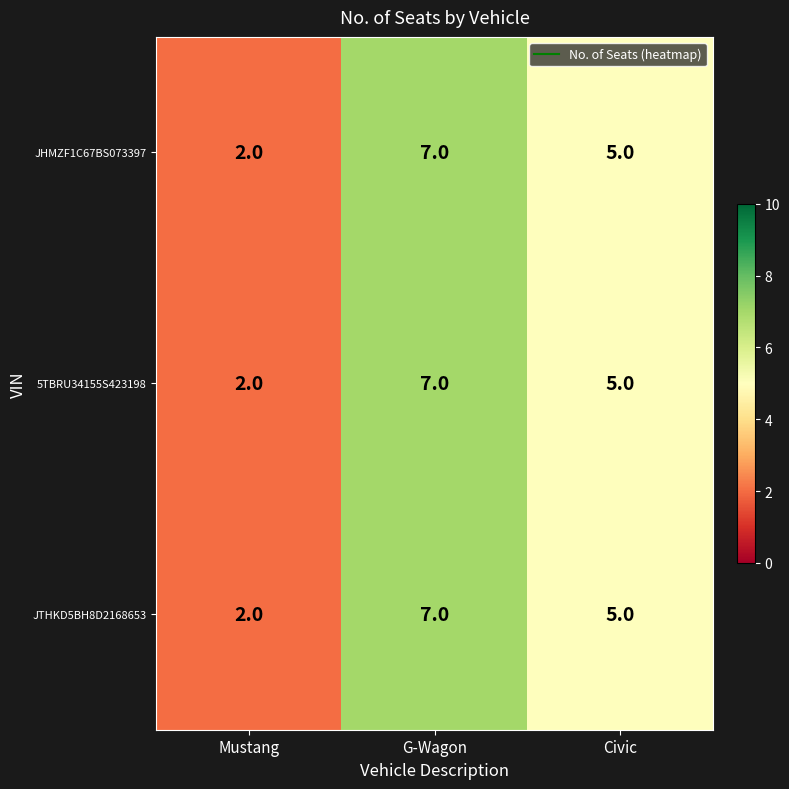

Reading left to right, list all the values displayed in this chart.

JHMZF1C67BS073397: Mustang=2	G-Wagon=7	Civic=5
5TBRU34155S423198: Mustang=2	G-Wagon=7	Civic=5
JTHKD5BH8D2168653: Mustang=2	G-Wagon=7	Civic=5